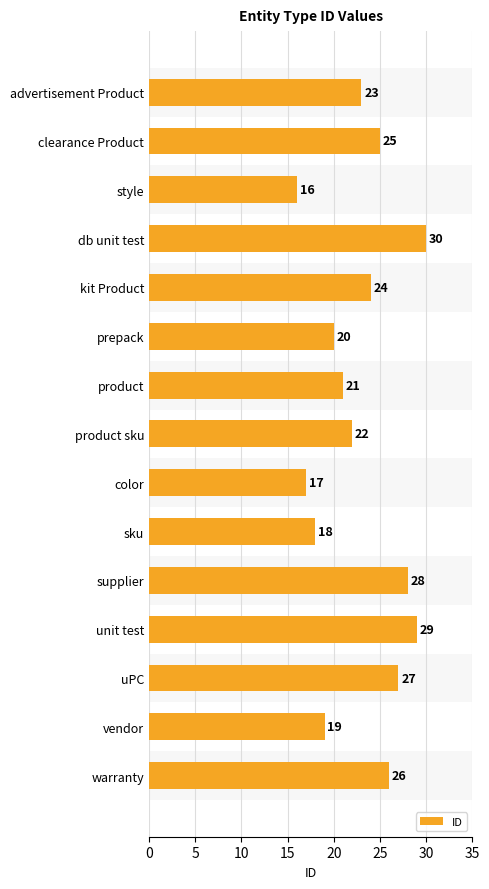

What is the difference between the maximum and minimum values?

14